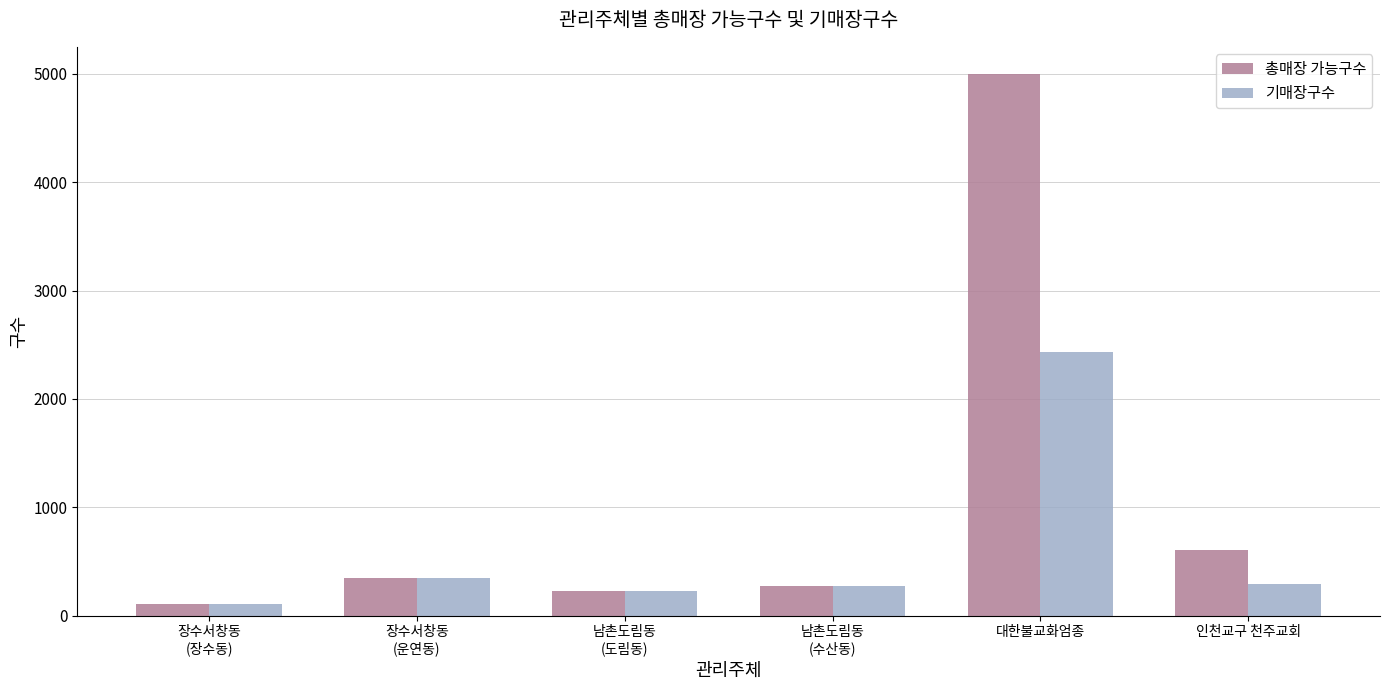

How many bars are there in each group?

2